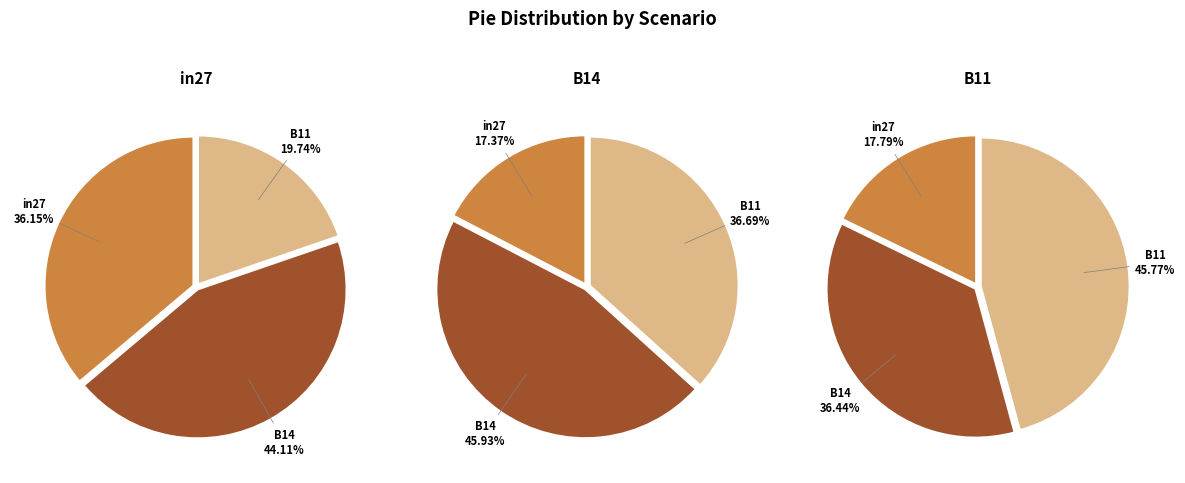

Is there any slice that represents more than half of the pie?

No